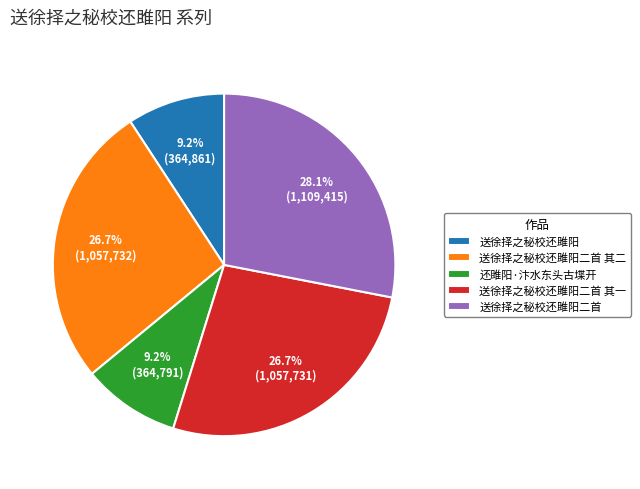

To the nearest percent, what is the difference between the largest and smallest slice percentages?

19%